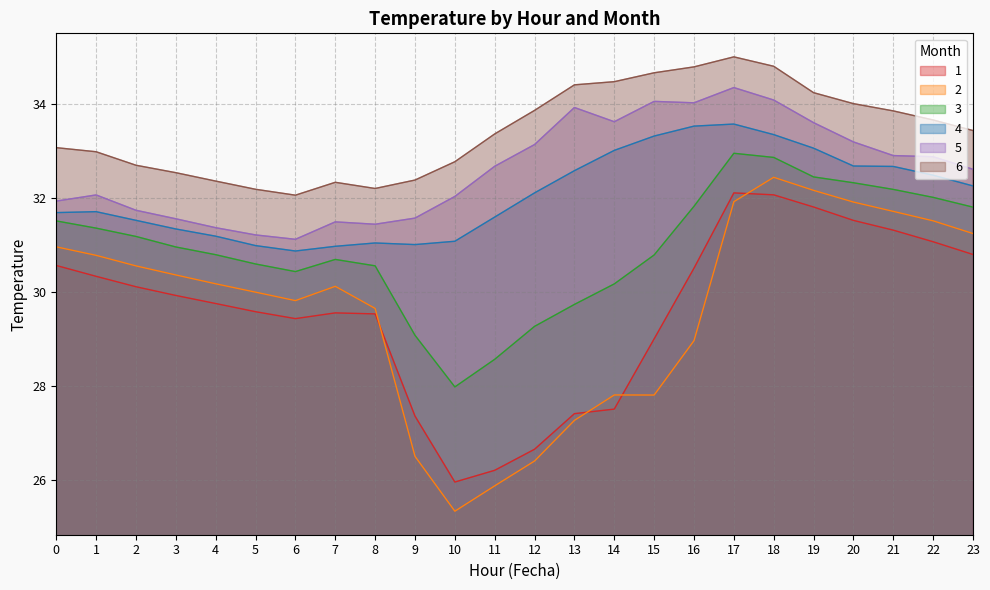

How many data points does each series have?

24